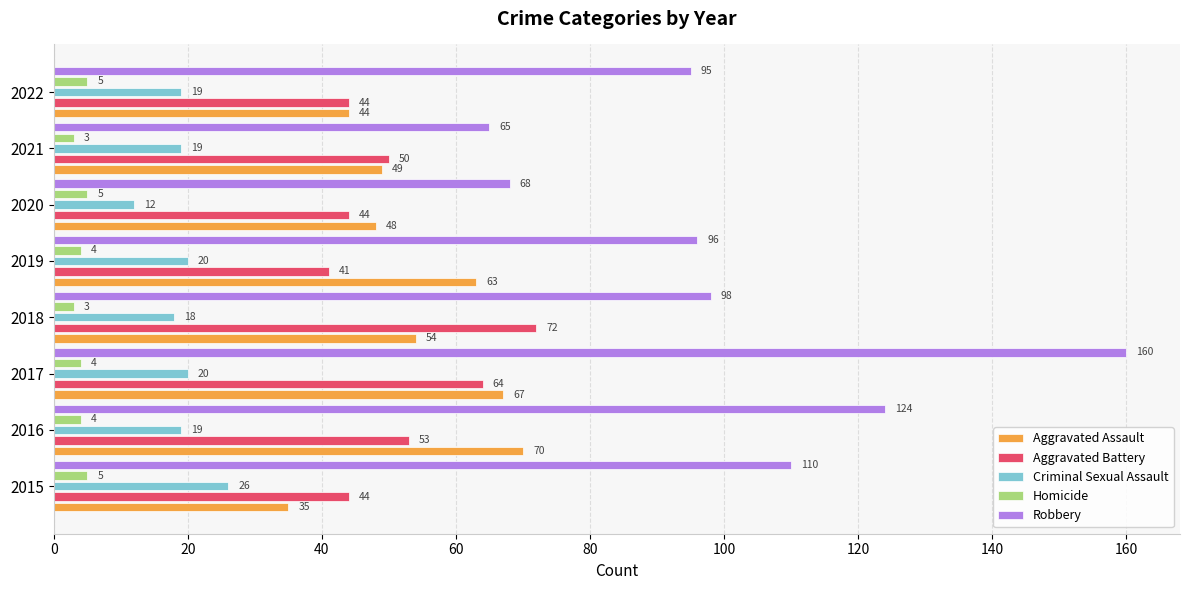

Between 2019 and 2021, which series saw the biggest shift?

Robbery